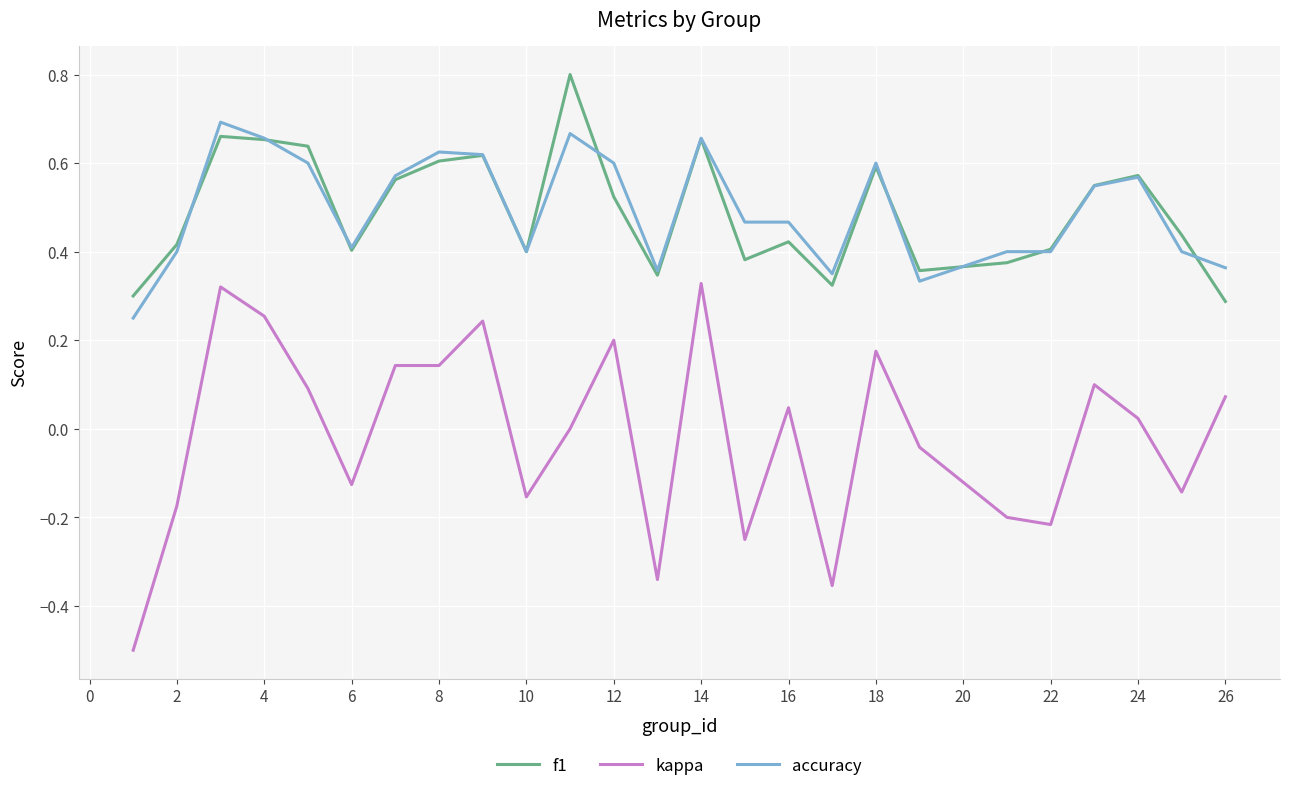

True or false: kappa and f1 cross at least once.

False